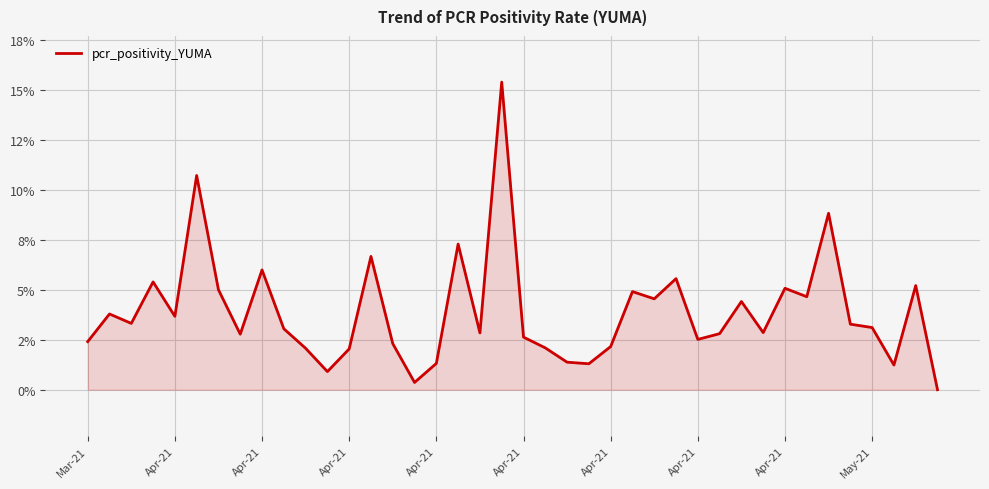

Reading left to right, transcribe all the data shown in this chart.

2.4	3.8	3.3	5.4	3.7	10.7	5.0	2.8	6.0	3.0	2.1	0.9	2.0	6.7	2.3	0.4	1.3	7.3	2.8	15.4	2.6	2.1	1.4	1.3	2.2	4.9	4.5	5.6	2.5	2.8	4.4	2.9	5.1	4.7	8.8	3.3	3.1	1.2	5.2	0.0